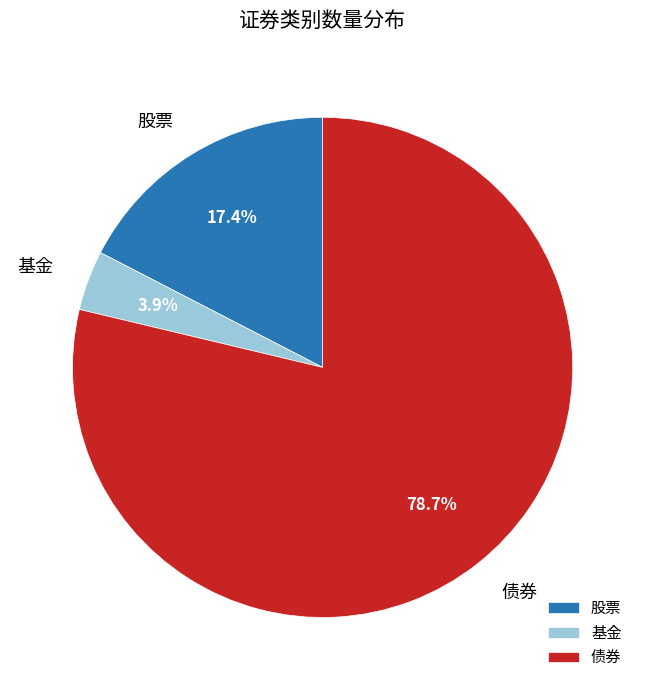

What percentage is the 股票 slice, to the nearest percent?

17%